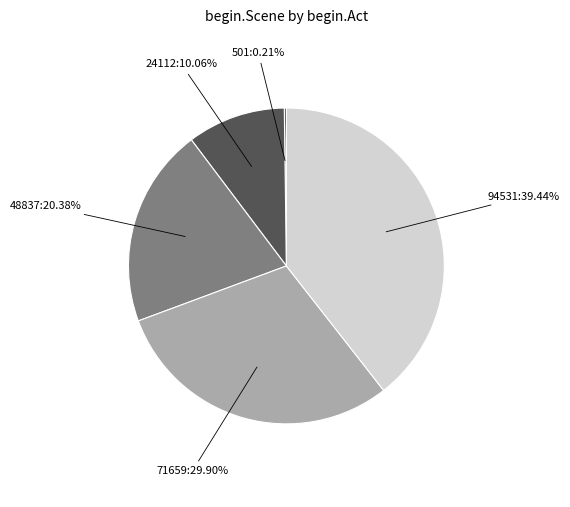

What portion of the pie excludes 94531?

60.6%